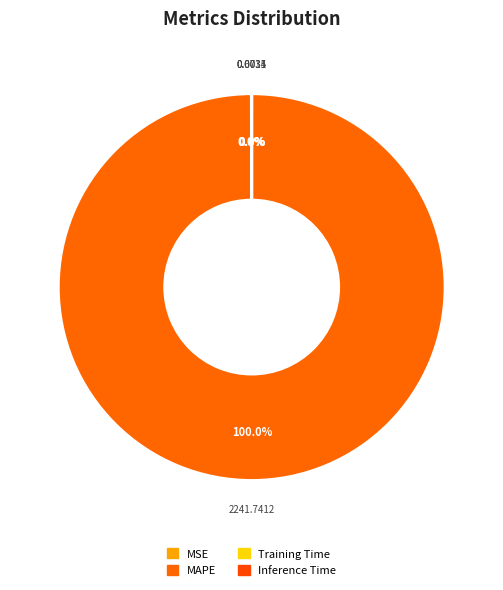

True or false: MSE accounts for 0% of the total.

True